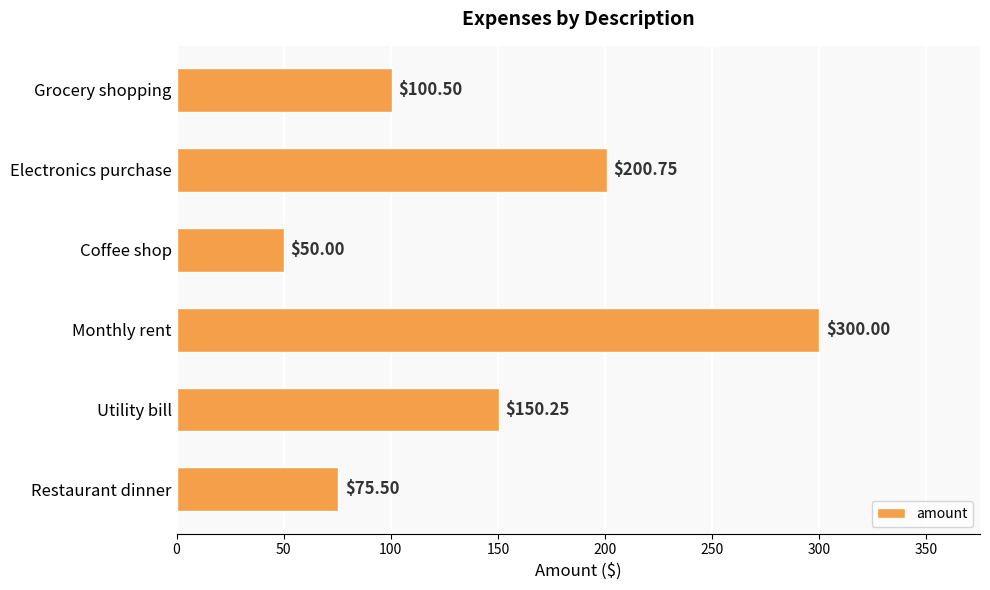

What is the difference between the maximum and minimum values?

250.0